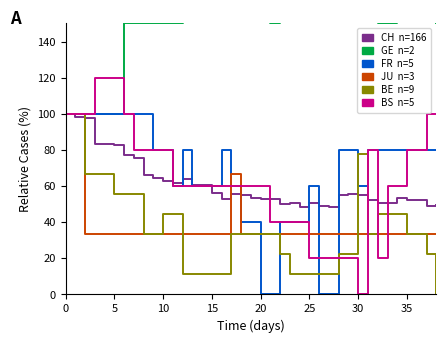

Reading left to right, extract all data points from this chart.

CH: 100.0	98.2	97.6	83.1	83.1	82.5	77.1	75.3	66.3	64.5	62.7	61.4	63.9	60.8	60.8	56.0	53.0	55.4	54.8	53.6	53.0	53.0	50.0	50.6	48.2	50.6	48.8	48.2	54.8	55.4	54.8	52.4	50.6	50.6	53.6	52.4	52.4	48.8	49.4
GE: 100.0	100.0	100.0	100.0	100.0	100.0	150.0	150.0	150.0	150.0	150.0	150.0	250.0	250.0	250.0	200.0	200.0	200.0	250.0	250.0	250.0	150.0	200.0	200.0	200.0	200.0	250.0	250.0	250.0	250.0	250.0	200.0	150.0	150.0	200.0	200.0	200.0	200.0	150.0
FR: 100.0	100.0	100.0	100.0	100.0	100.0	100.0	100.0	100.0	80.0	80.0	60.0	80.0	60.0	60.0	60.0	80.0	60.0	40.0	40.0	0.0	0.0	40.0	40.0	40.0	60.0	0.0	0.0	80.0	80.0	60.0	80.0	80.0	80.0	80.0	80.0	80.0	80.0	80.0
JU: 100.0	100.0	33.3	33.3	33.3	33.3	33.3	33.3	33.3	33.3	33.3	33.3	33.3	33.3	33.3	33.3	33.3	66.7	33.3	33.3	33.3	33.3	33.3	33.3	33.3	33.3	33.3	33.3	33.3	33.3	33.3	33.3	33.3	33.3	33.3	33.3	33.3	33.3	33.3
BE: 100.0	100.0	66.7	66.7	66.7	55.6	55.6	55.6	33.3	33.3	44.4	44.4	11.1	11.1	11.1	11.1	11.1	33.3	33.3	33.3	33.3	33.3	22.2	11.1	11.1	11.1	11.1	11.1	22.2	22.2	77.8	33.3	44.4	44.4	44.4	33.3	33.3	22.2	0.0
BS: 100.0	100.0	100.0	120.0	120.0	120.0	100.0	80.0	80.0	80.0	80.0	60.0	60.0	60.0	60.0	60.0	60.0	60.0	60.0	60.0	60.0	40.0	40.0	40.0	40.0	20.0	20.0	20.0	20.0	20.0	0.0	80.0	20.0	60.0	60.0	80.0	80.0	100.0	100.0